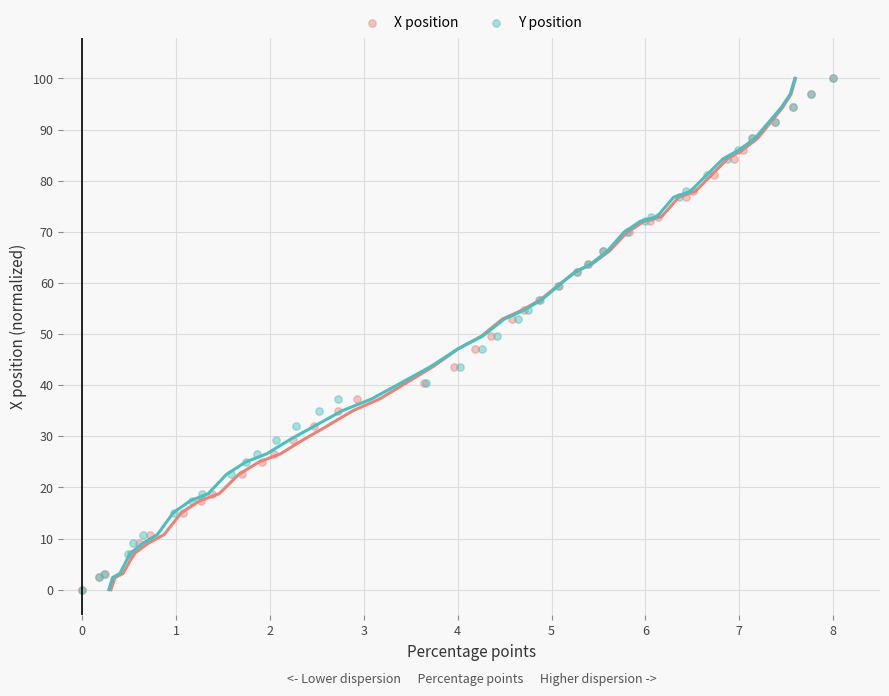

What are all the series names shown in the legend?

X position, Y position